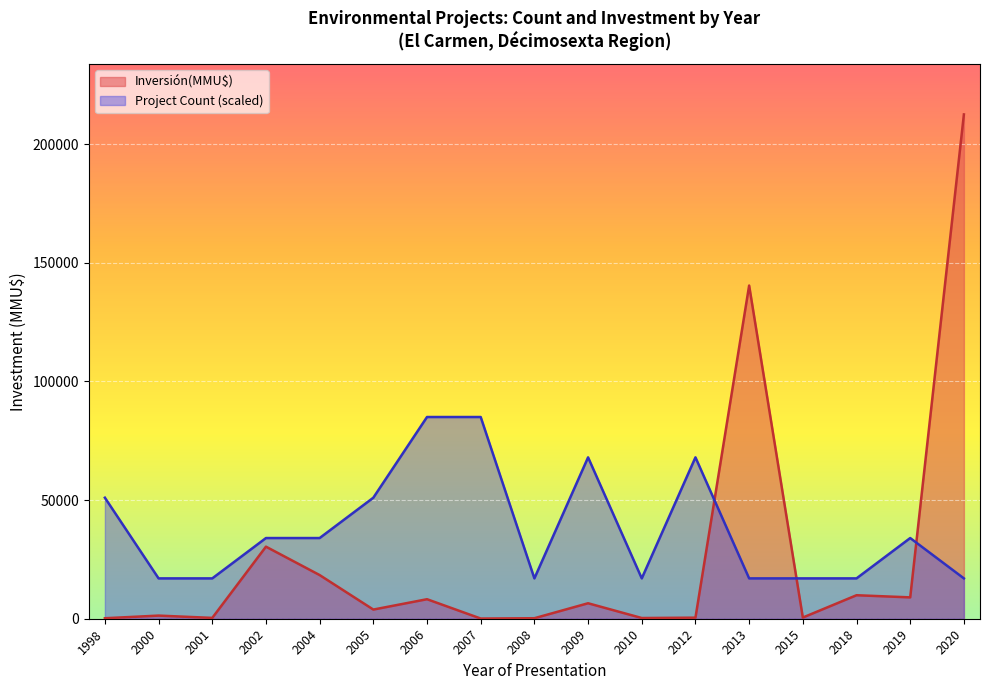

At which category does Inversión(MMU$) reach its first local peak?

2000